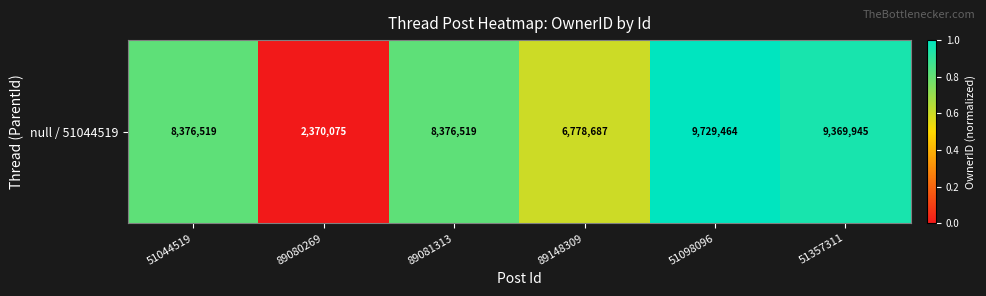

Which label corresponds to the largest value in the chart?

51098096